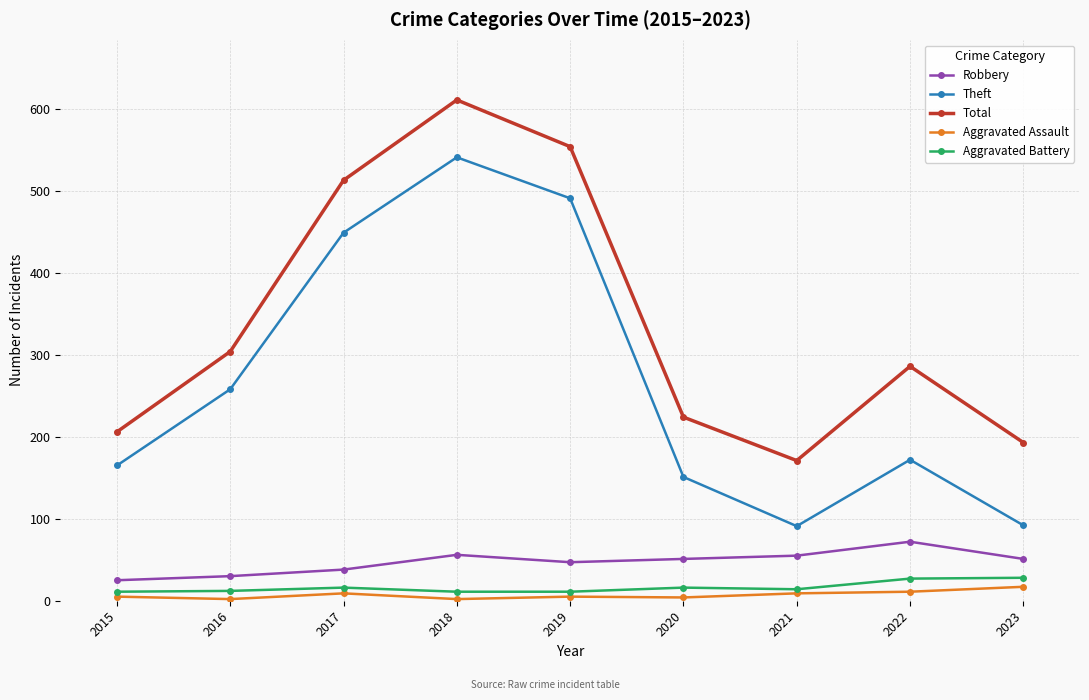

Which category has the highest value across all series?

2018